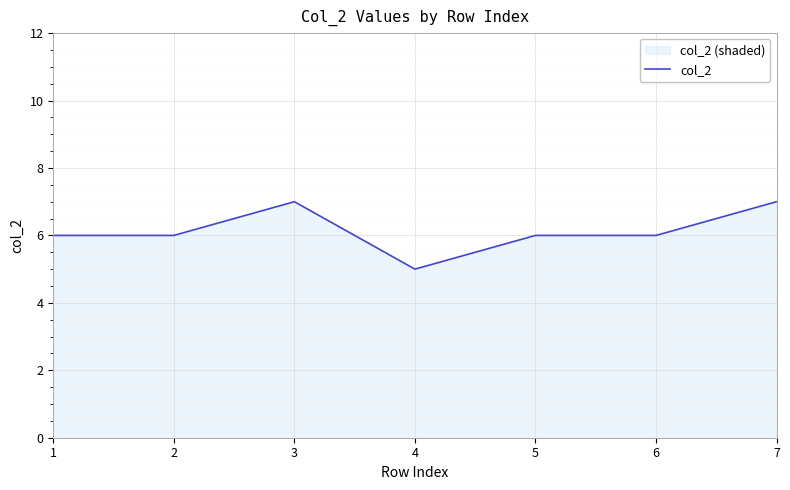

What is the difference between the second highest and second lowest values?

1